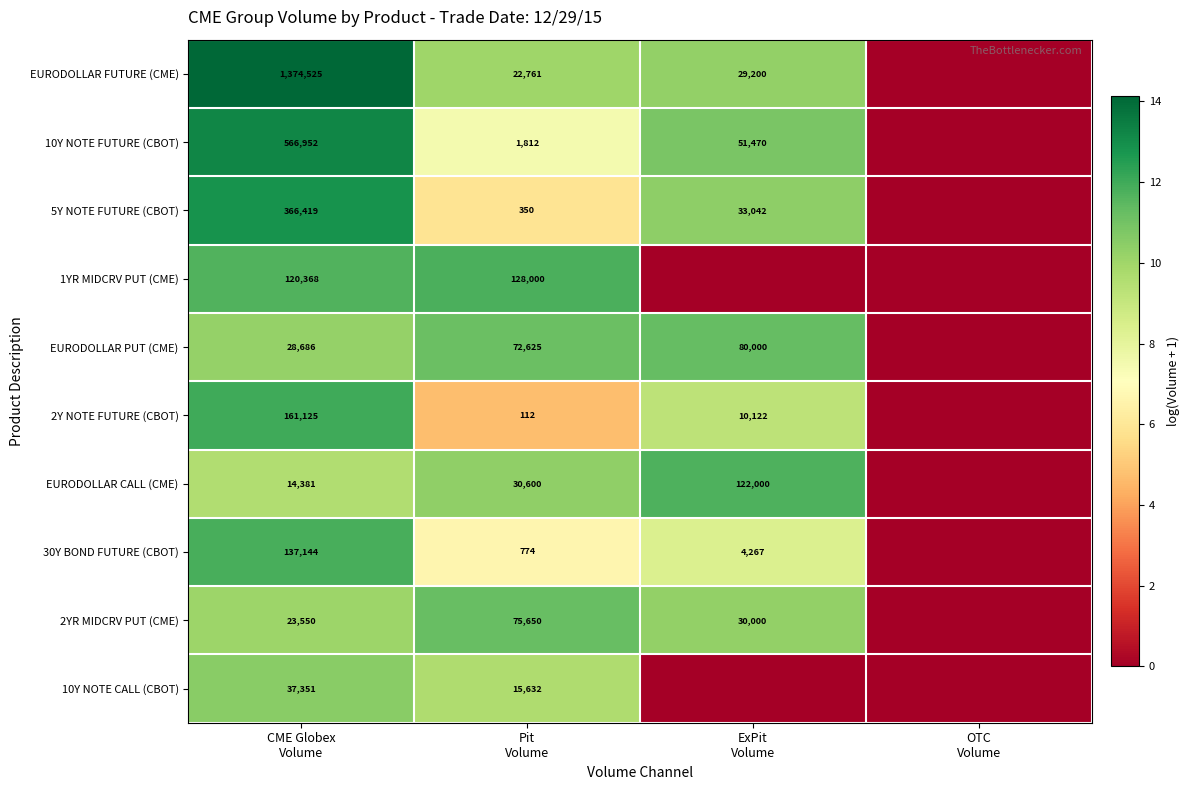

What is the sum of all 2YR MIDCRV PUT (CME) values?

31.6